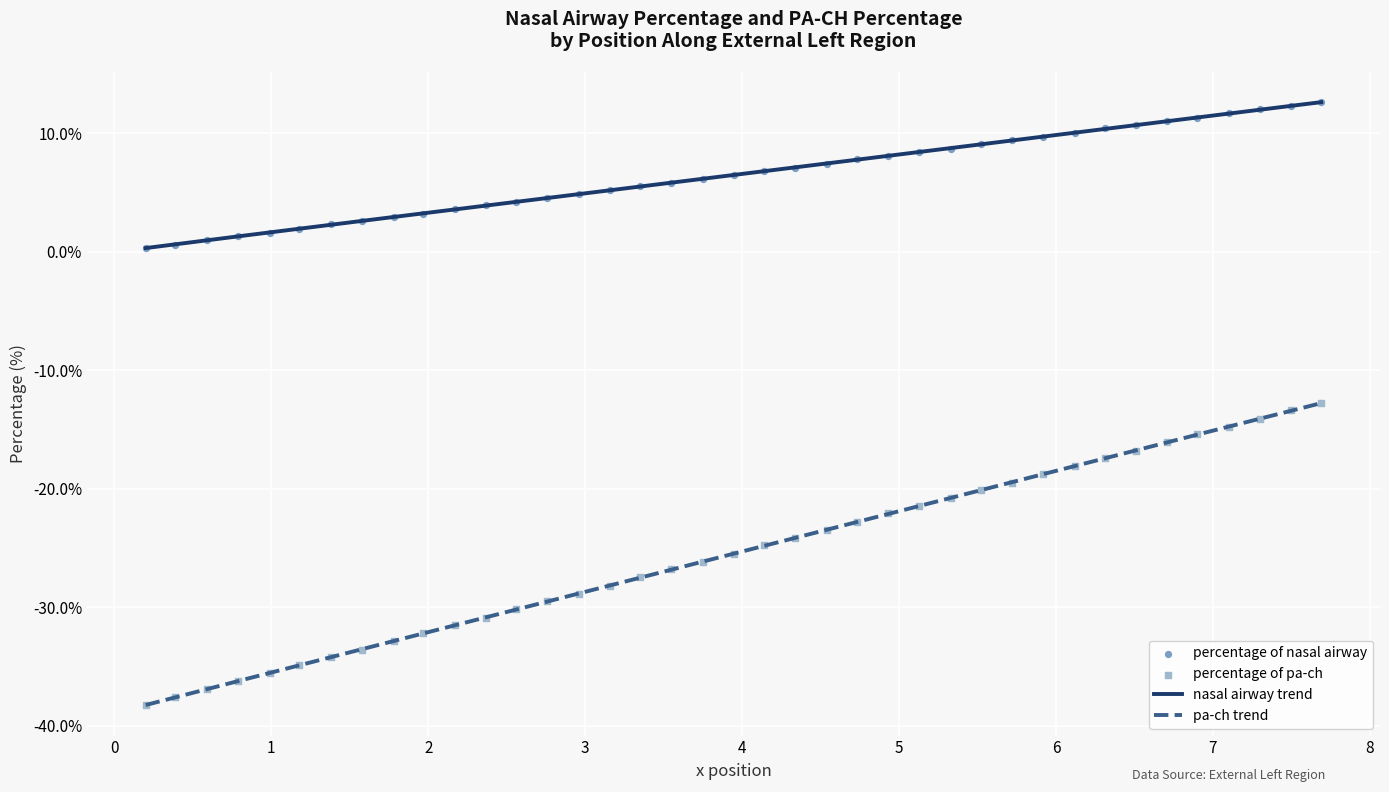

Which series reaches the minimum Y coordinate?

percentage of pa-ch